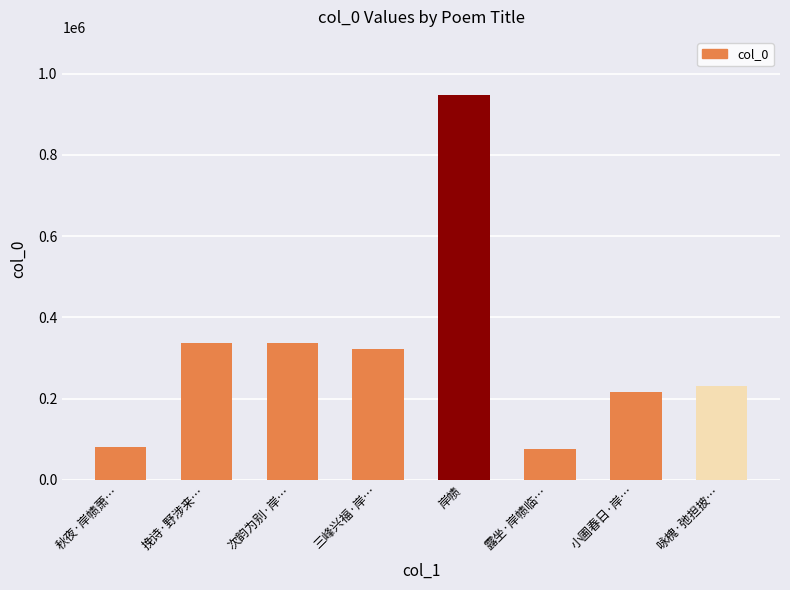

Which has a higher value, 小圃春日·岸… or 次韵为别·岸…?

次韵为别·岸…